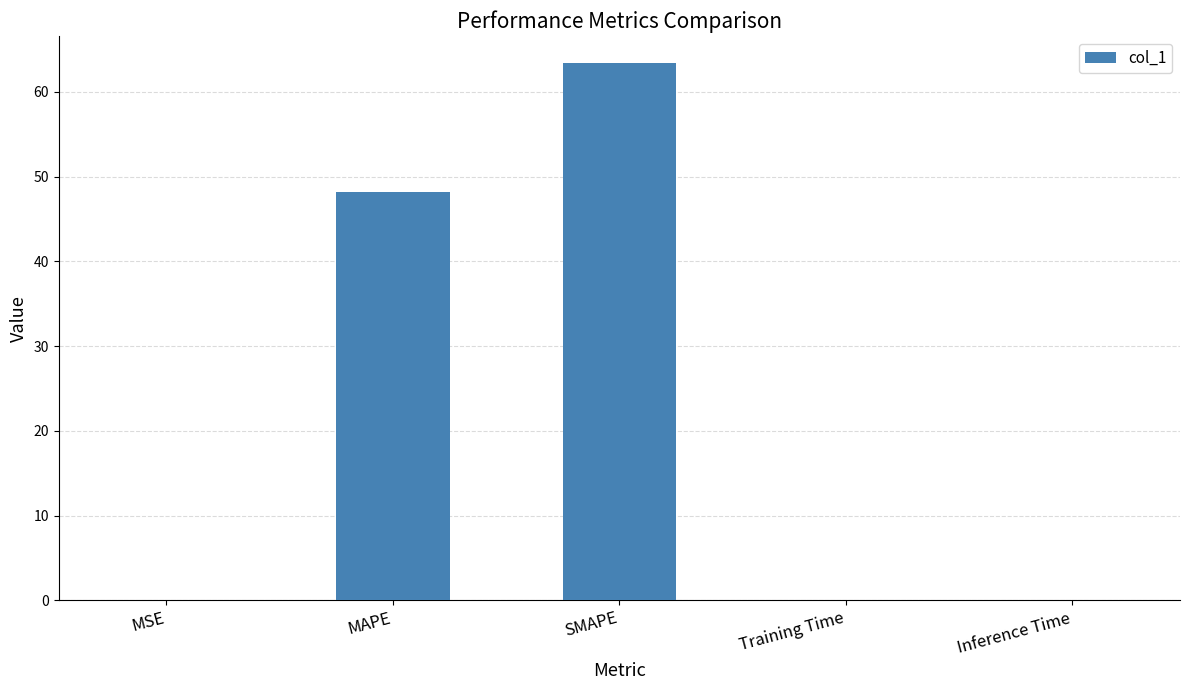

Where is the data nearest to the value 31?

MAPE